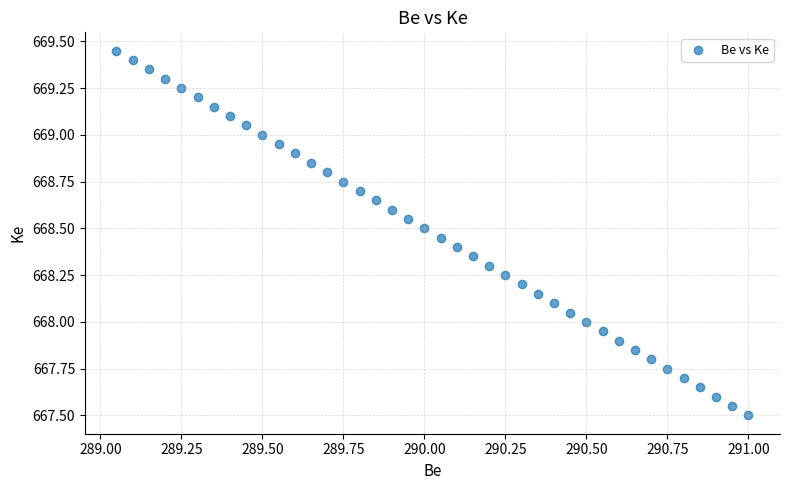

What is the range of X values (max minus min)?

1.9